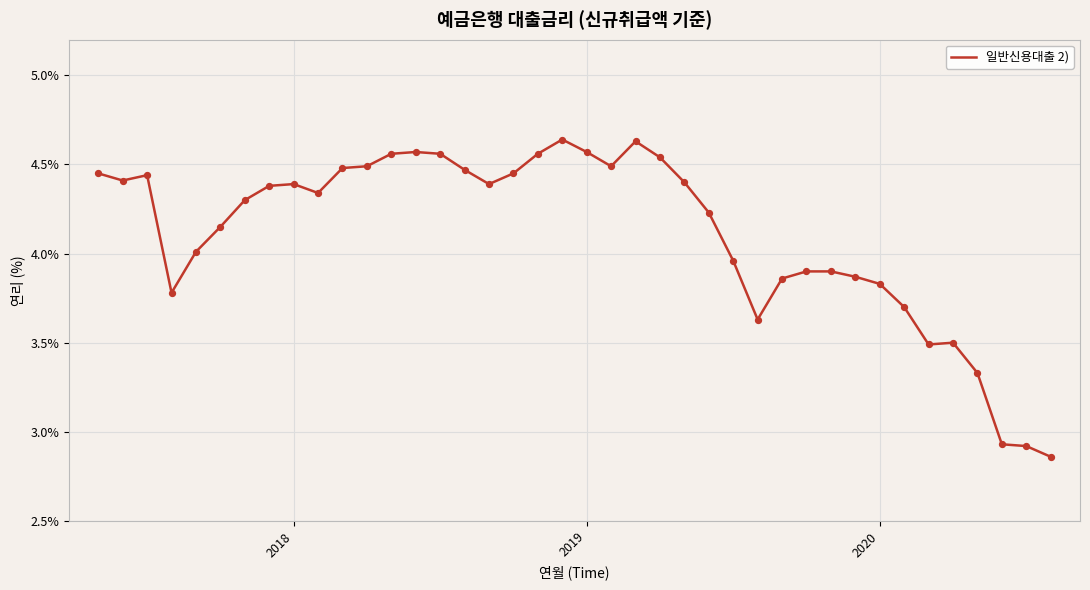

What is the difference between the maximum and minimum values?

1.8